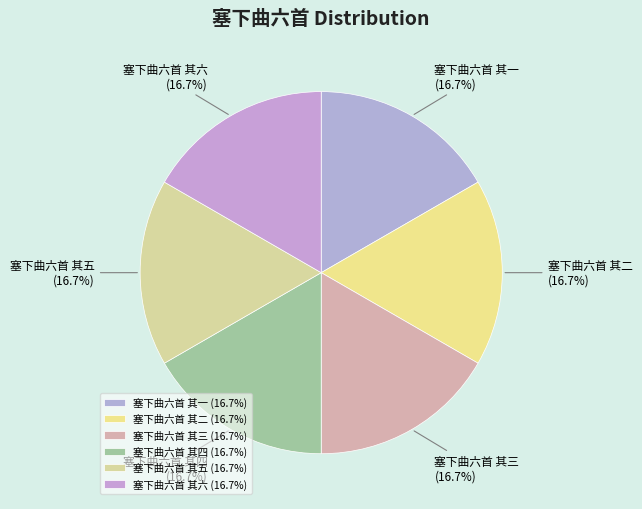

The 塞下曲六首 其四 slice represents 17% of the pie. True or false?

True